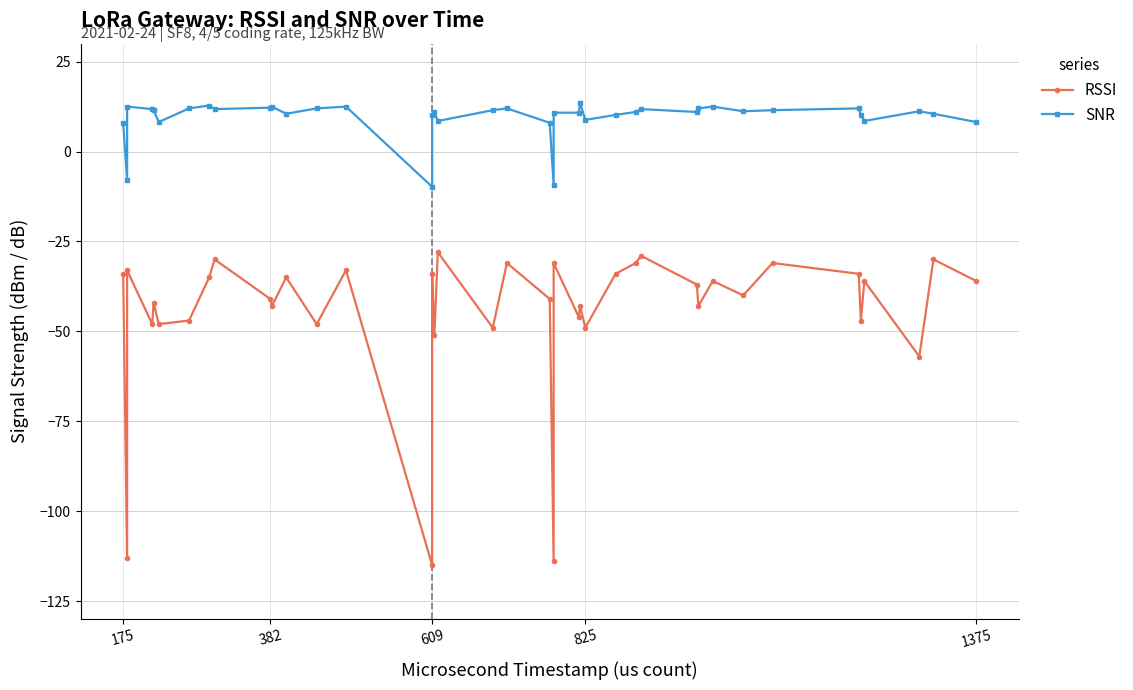

What is the difference between the maximum and second lowest values in the SNR series?

22.7